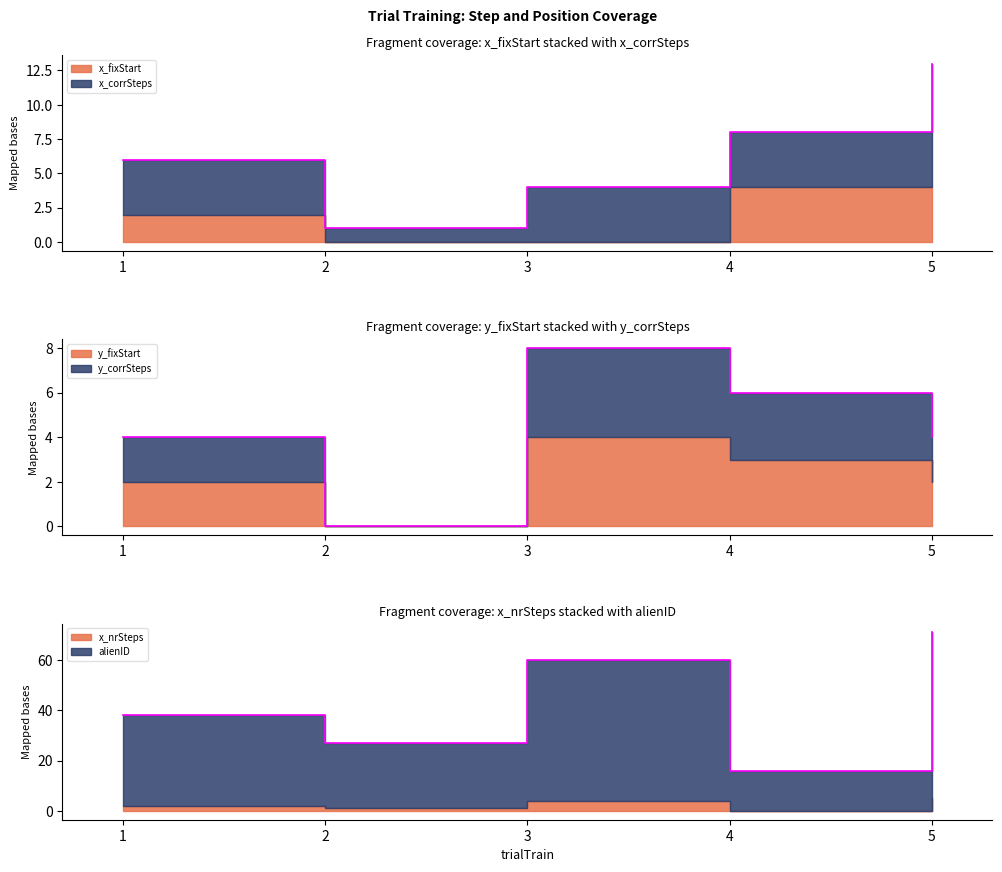

How many lines are shown in the chart?

6